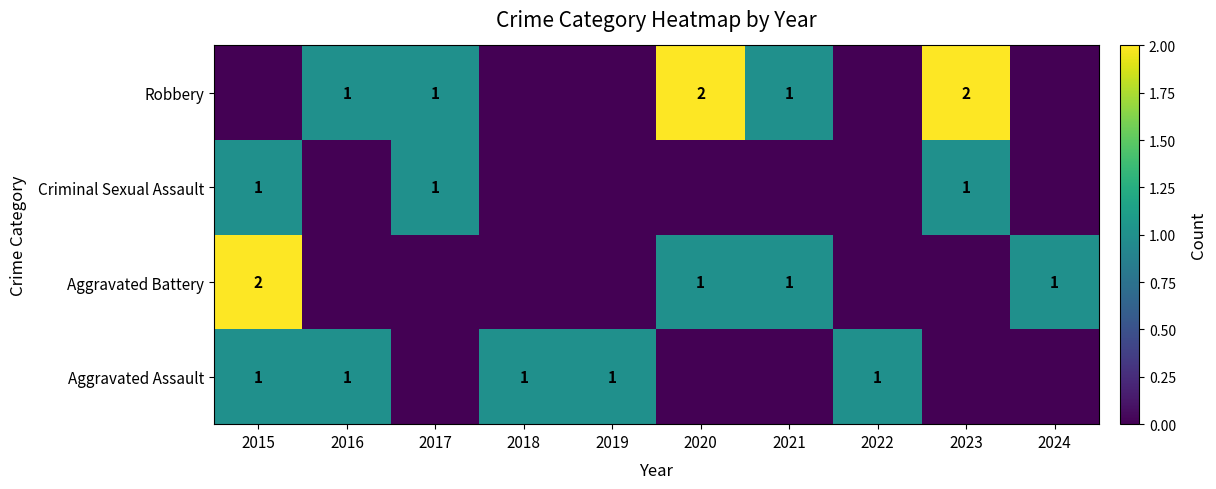

The value of Robbery at 2020 is 3. True or false?

False